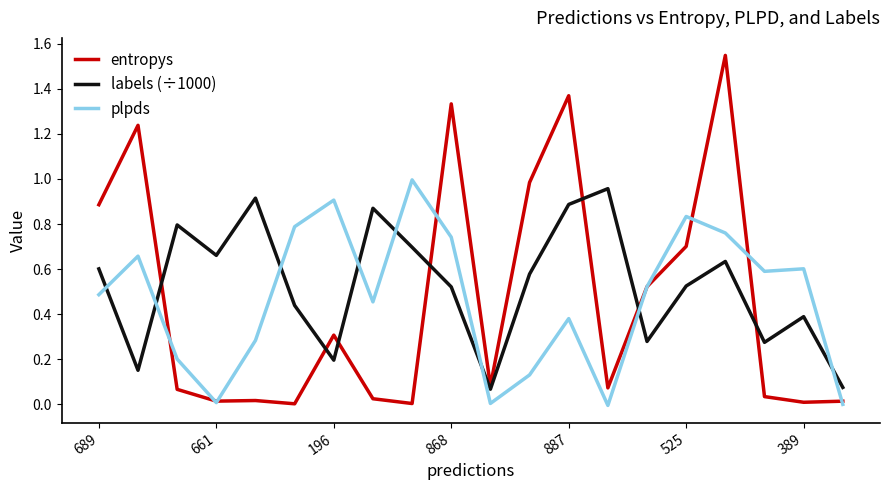

How many times do plpds and labels (÷1000) cross each other?

8